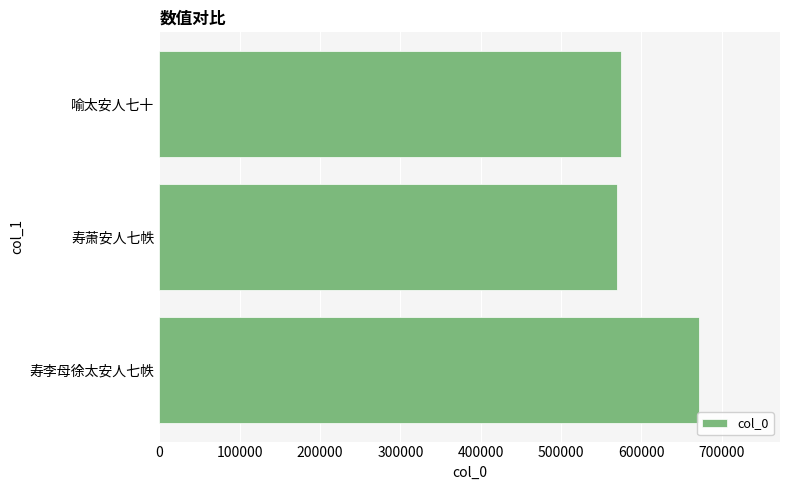

What value does the data have at 喻太安人七十?

574679